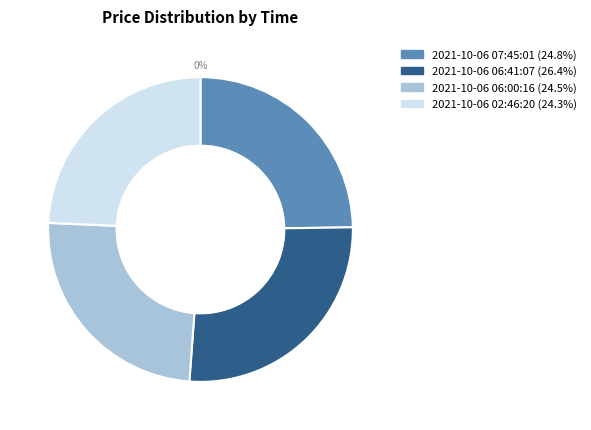

Rank the categories by value from highest to lowest.

2021-10-06 06:41:07, 2021-10-06 07:45:01, 2021-10-06 06:00:16, 2021-10-06 02:46:20